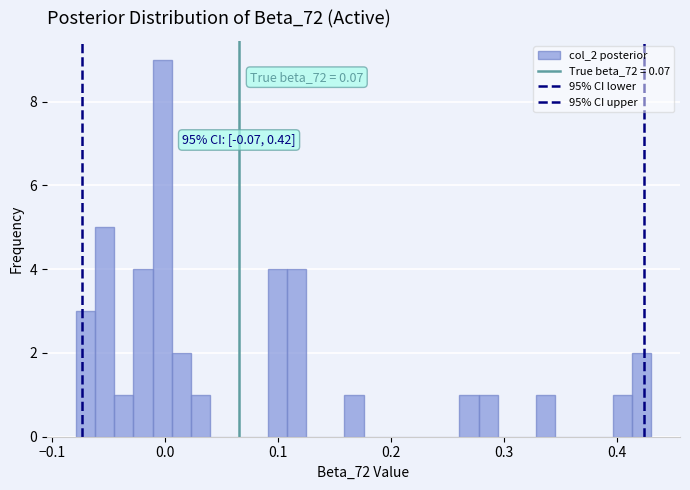

Around what value on the x-axis is the tallest bar? Give the approximate position of its centre, as read against the axis.

0.00